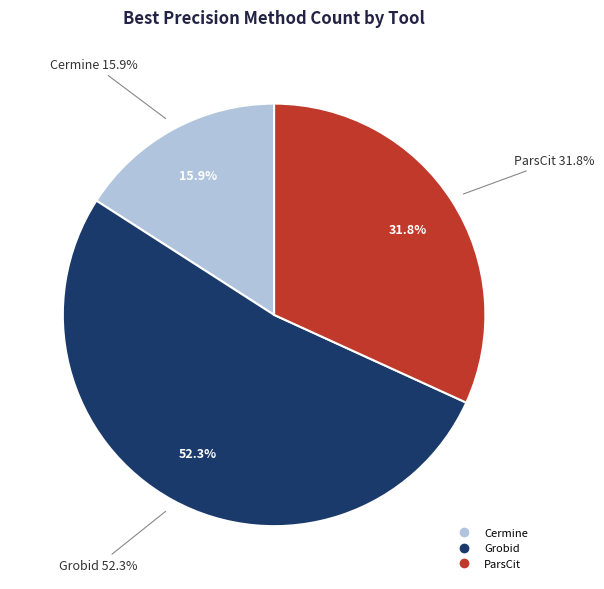

Is there a majority slice in this chart?

Yes